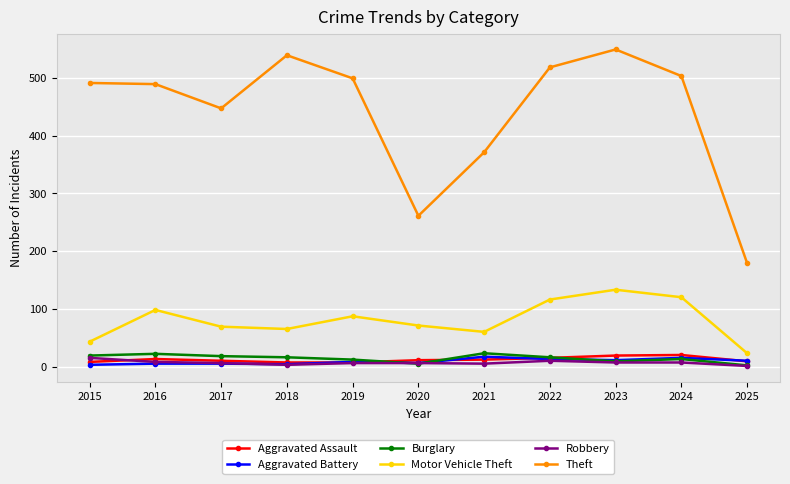

In Aggravated Battery, how many points are lower than both neighbors (excluding endpoints)?

3